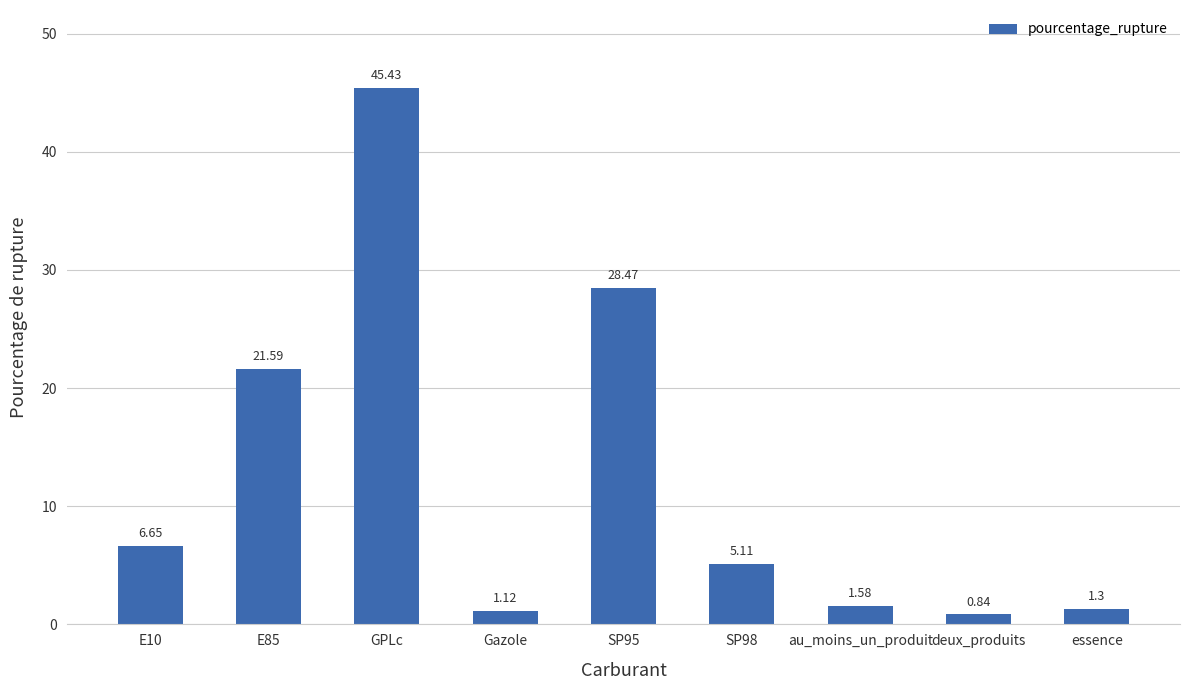

Are the bars grouped side by side (vs. stacked)?

No